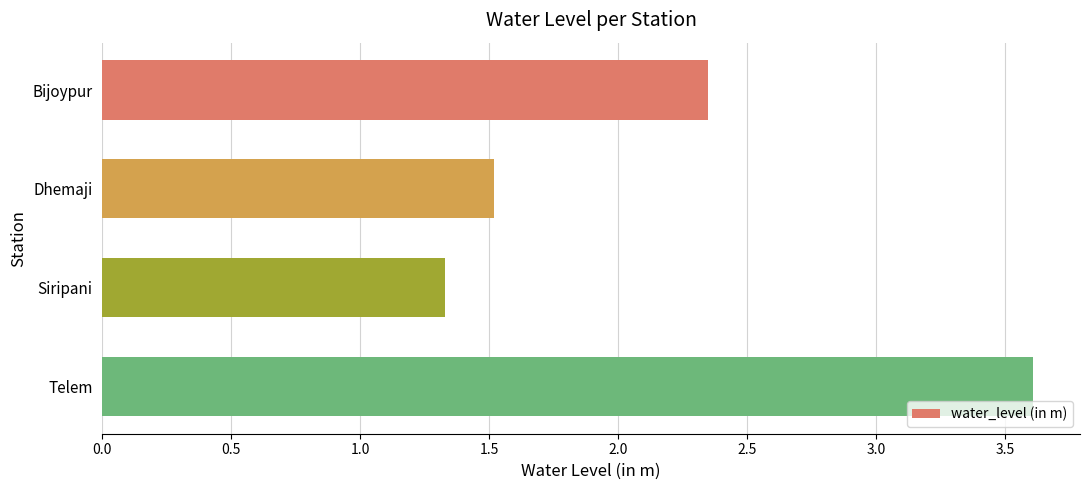

Rank the categories by value from highest to lowest.

Telem, Bijoypur, Dhemaji, Siripani